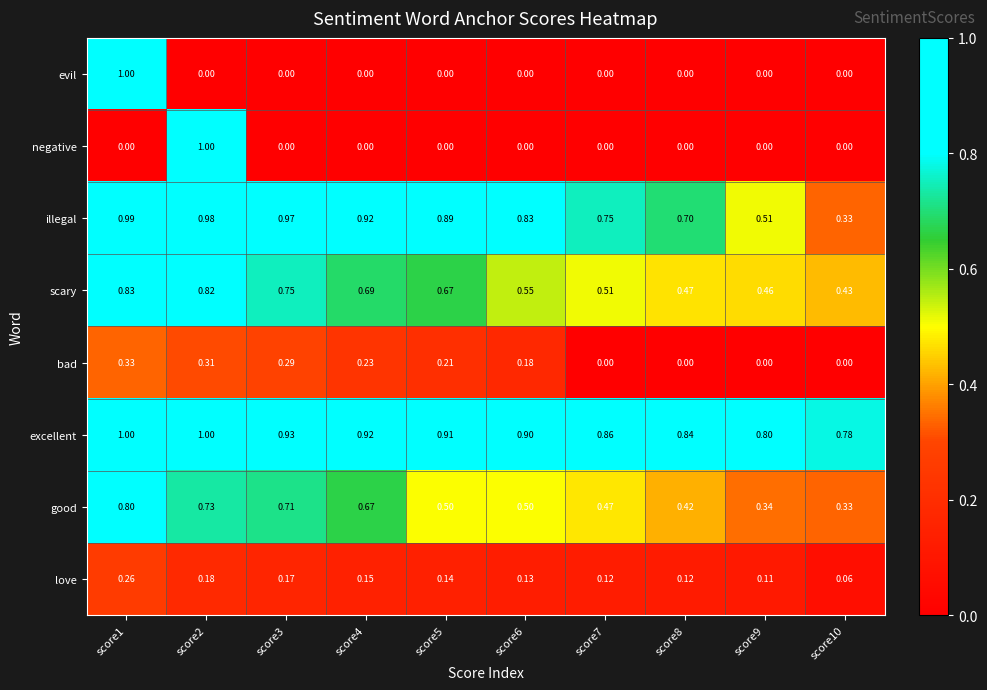

Is the value of excellent at score9 greater than the value of negative at score8?

Yes